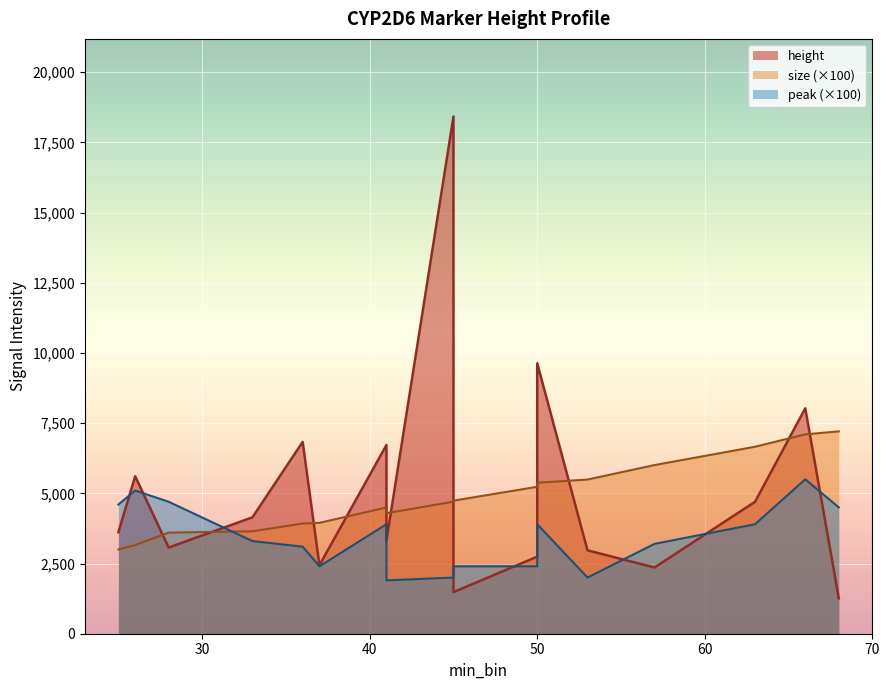

What are all the series names shown in the legend?

height, size, peak